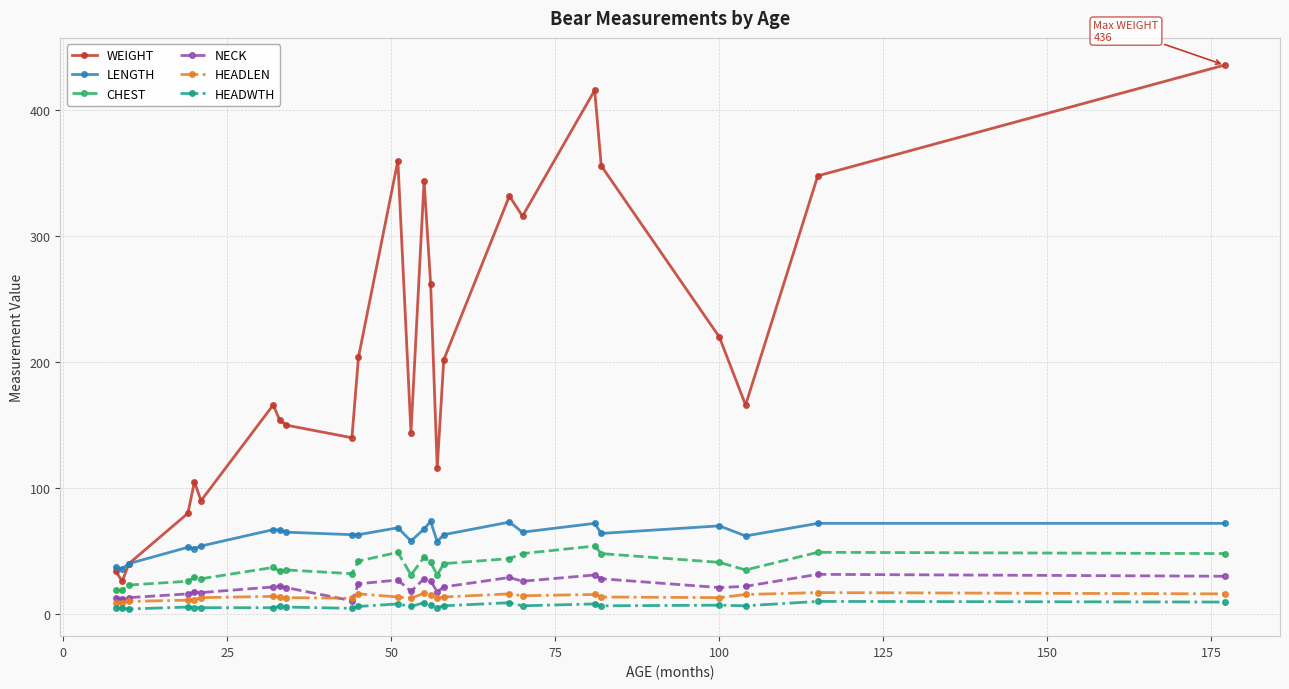

What is the value of the WEIGHT point at the 19th from the left?

316.0